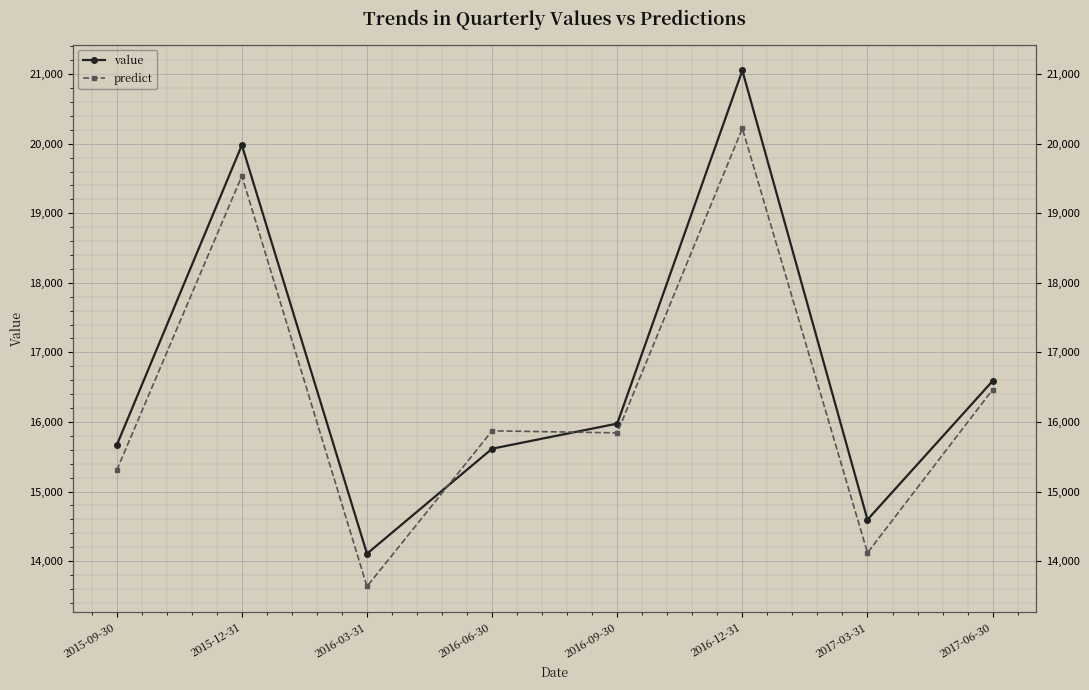

At which category does predict reach its first local valley?

2016-03-31